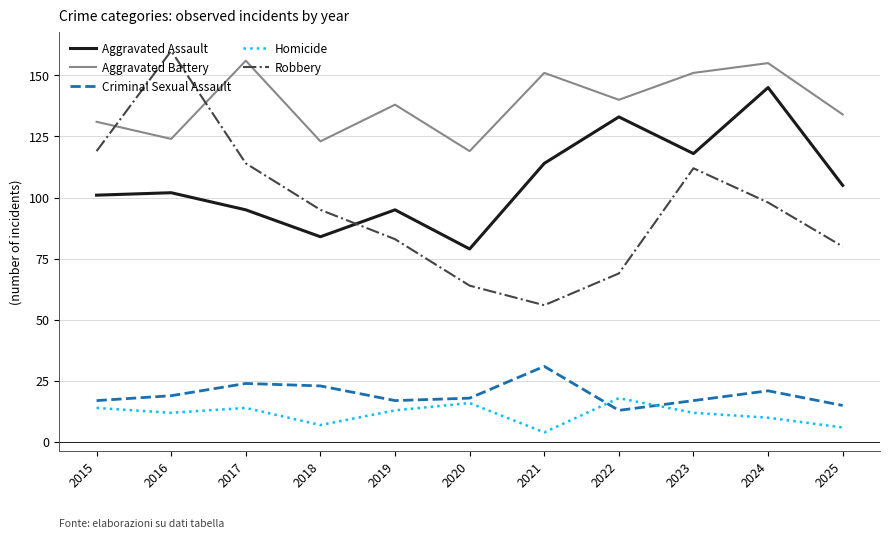

How many values in the Criminal Sexual Assault series are below 18?

5